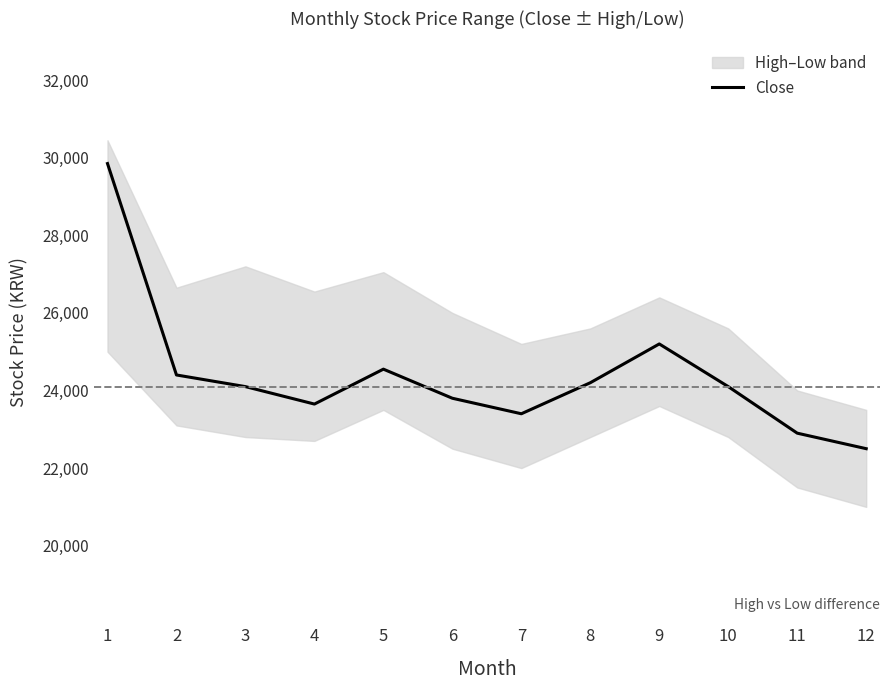

True or false: the data has more than 1 interior local peaks.

True